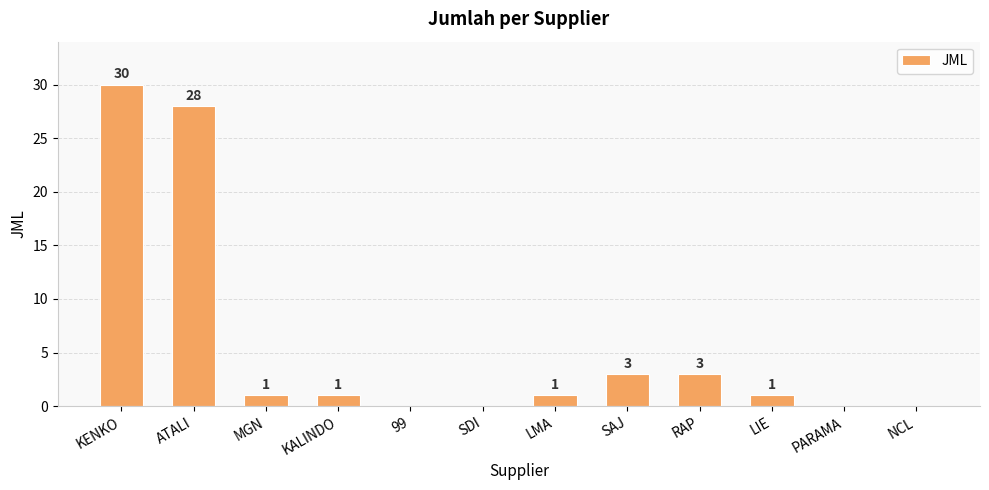

What is the maximum value shown in the chart?

30